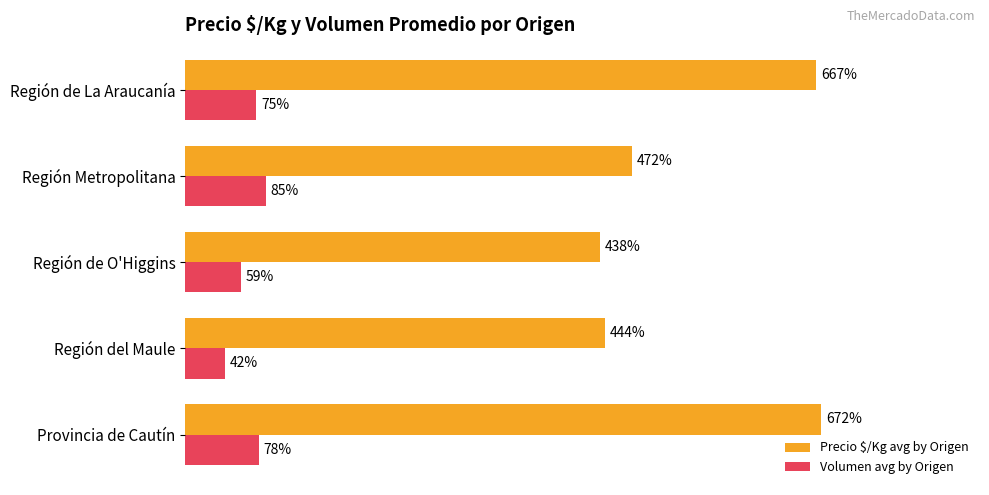

At Región Metropolitana, list the series in order from smallest to largest.

Volumen avg by Origen, Precio $/Kg avg by Origen